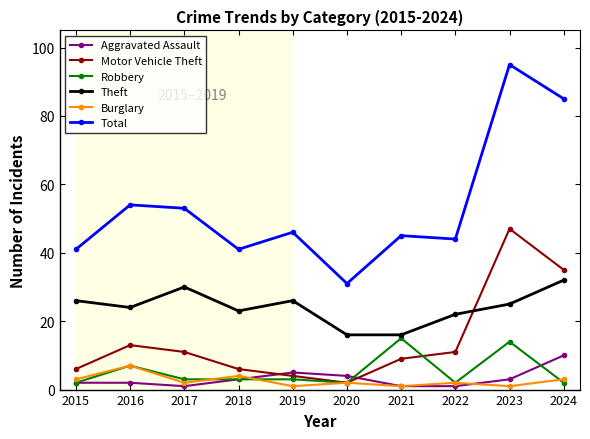

True or false: Burglary and Theft cross at least once.

False